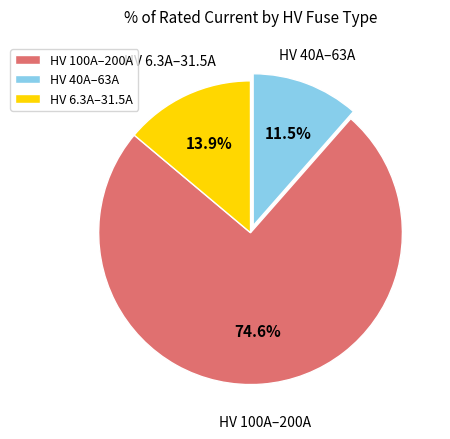

Does any single category account for the majority?

Yes